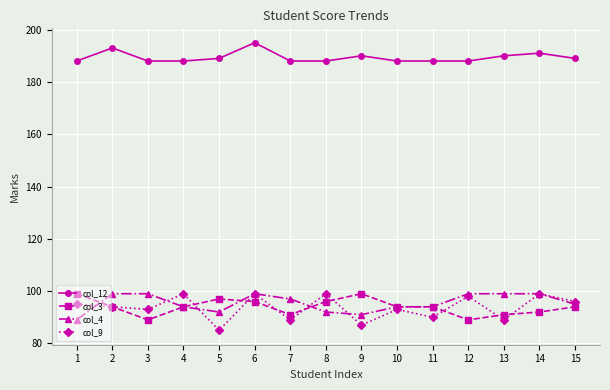

What is the difference between the highest and lowest values at 2?

99